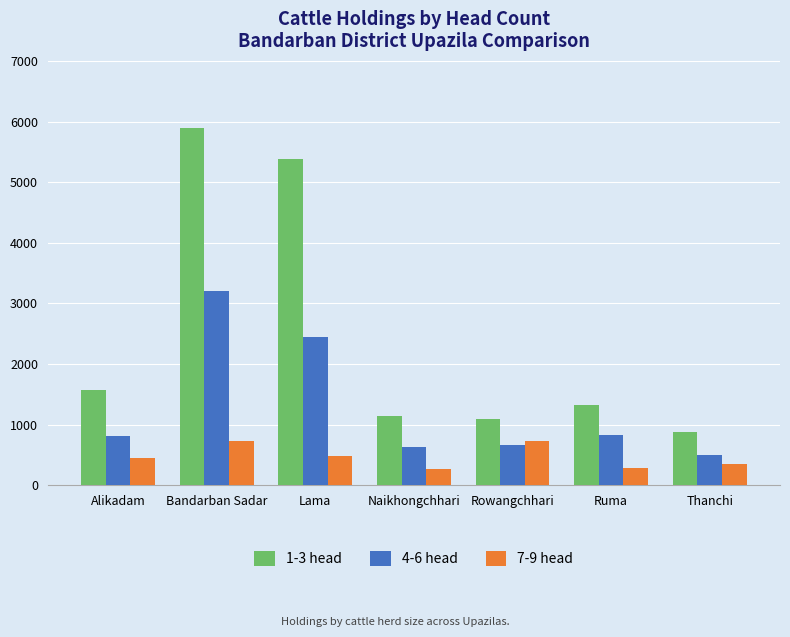

The 4-6 head series shows 1397 at Ruma. True or false?

False